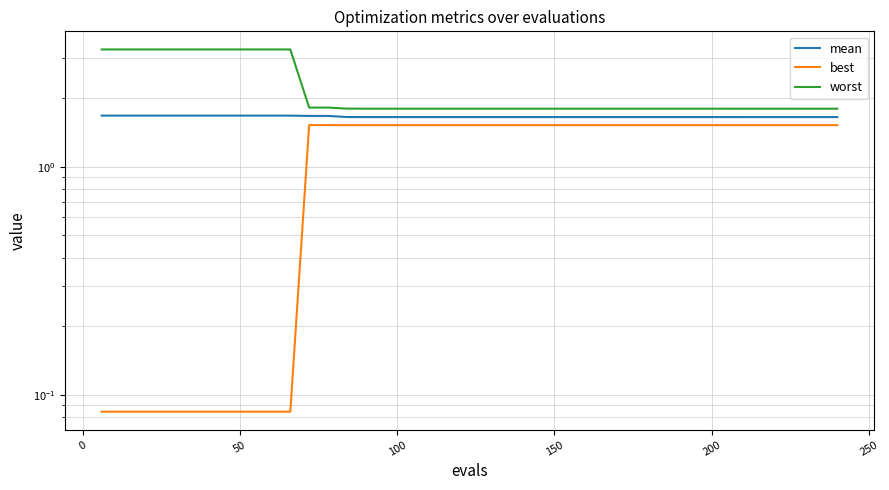

True or false: best and mean cross at least once.

False